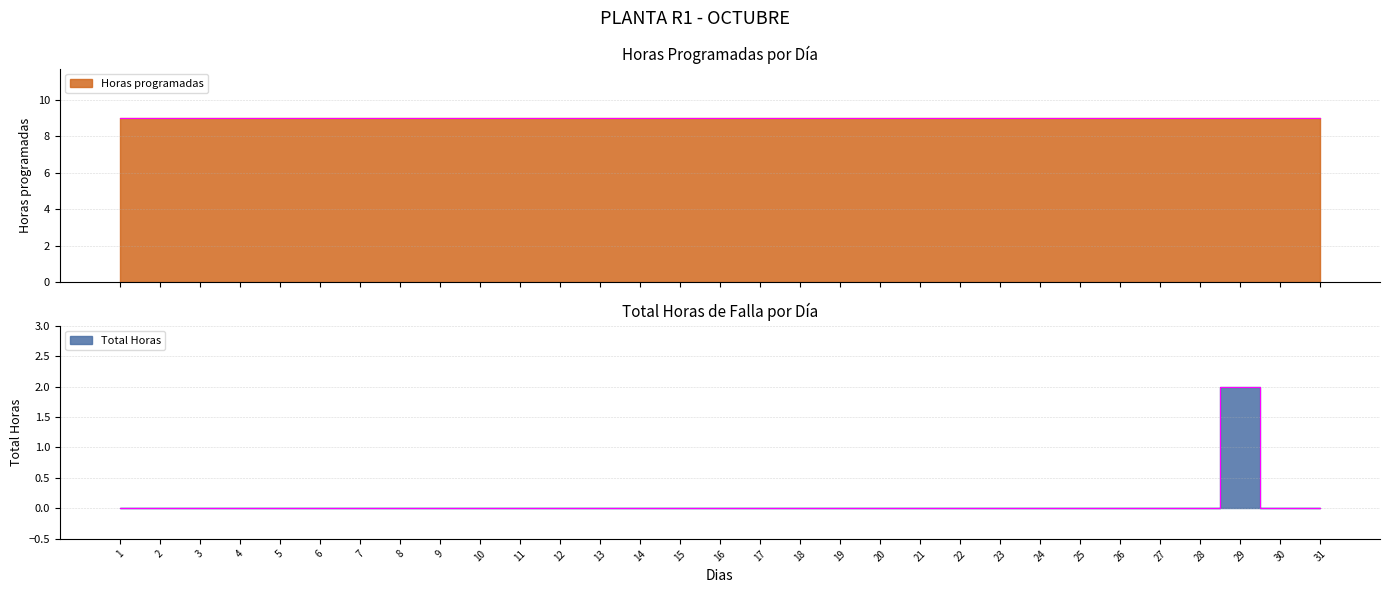

Does the chart display data point markers on the line(s)?

No